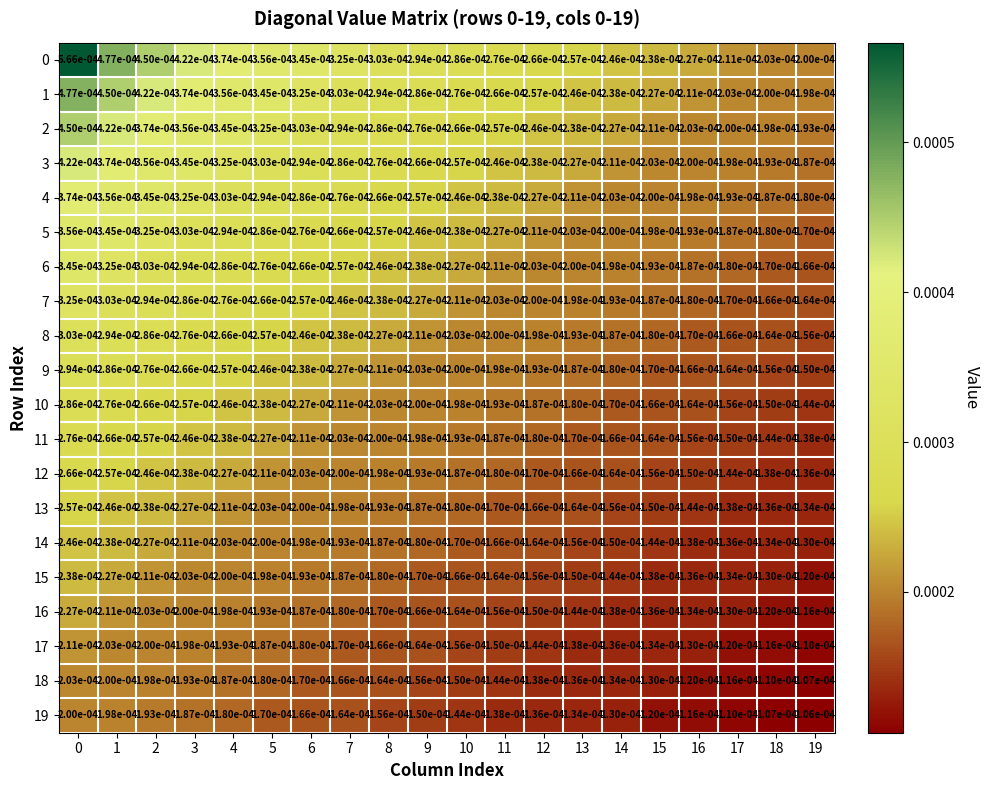

Is the value of 2 at 15 greater than the value of 18 at 8?

Yes